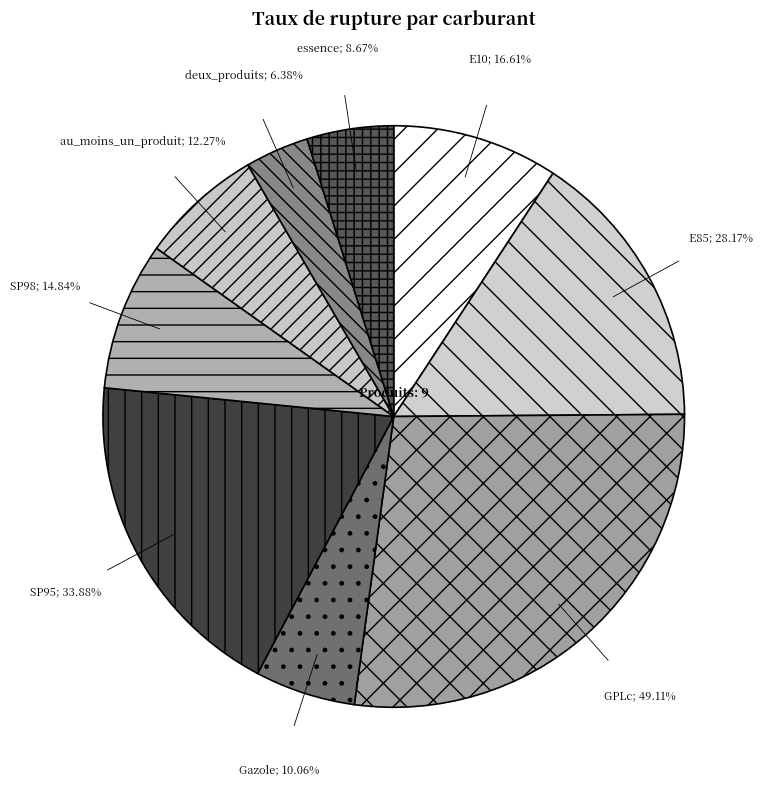

To the nearest percent, what is the average slice percentage?

11%